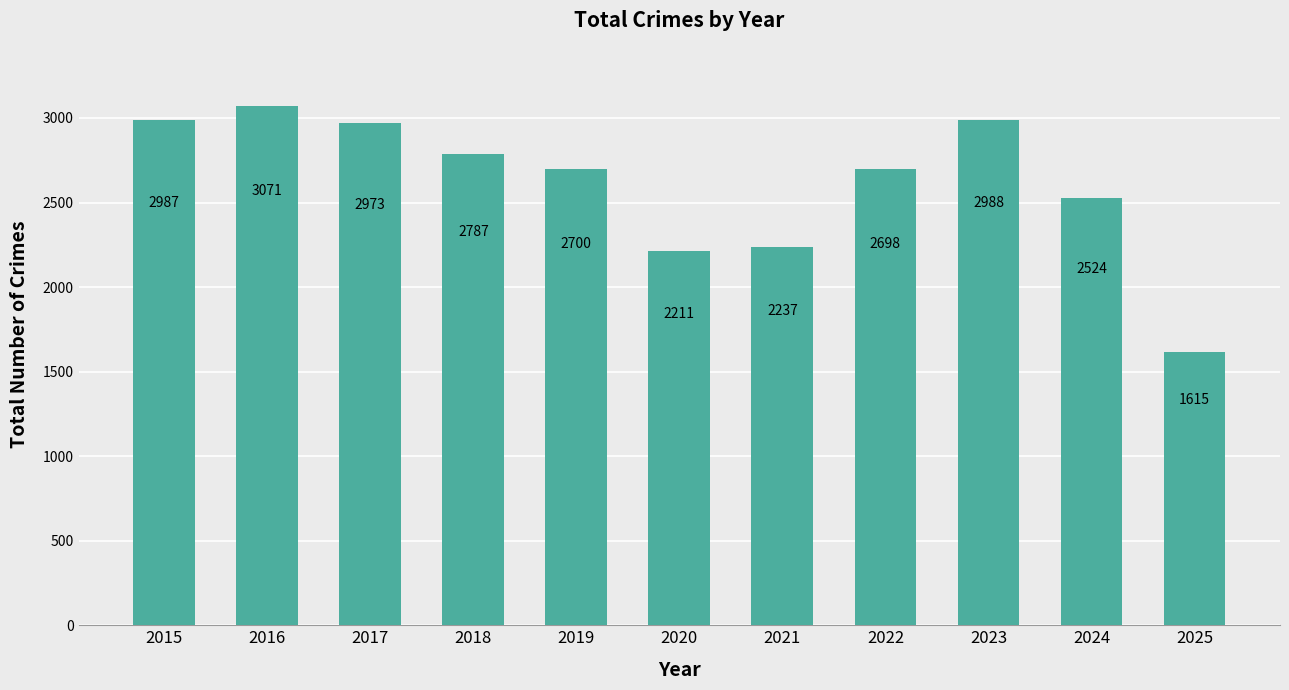

At which label does the data first exceed 2700?

2015